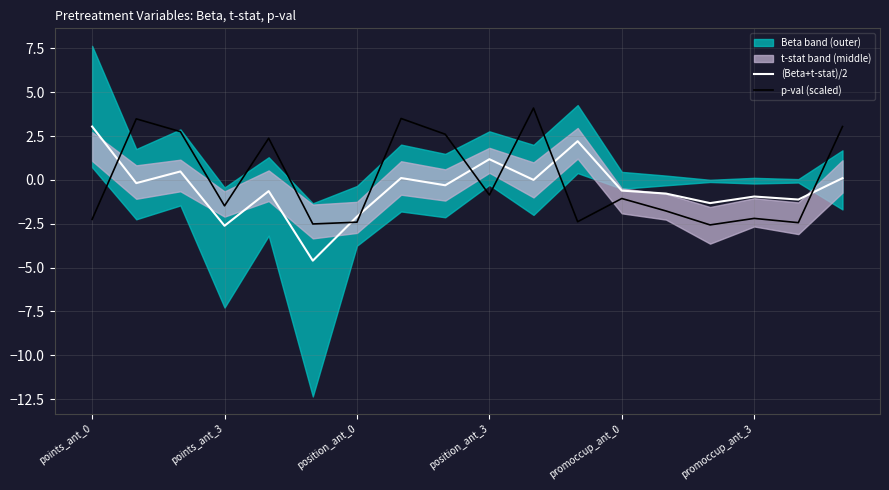

How many data points in (Beta+t-stat)/2 are less than 0?

11